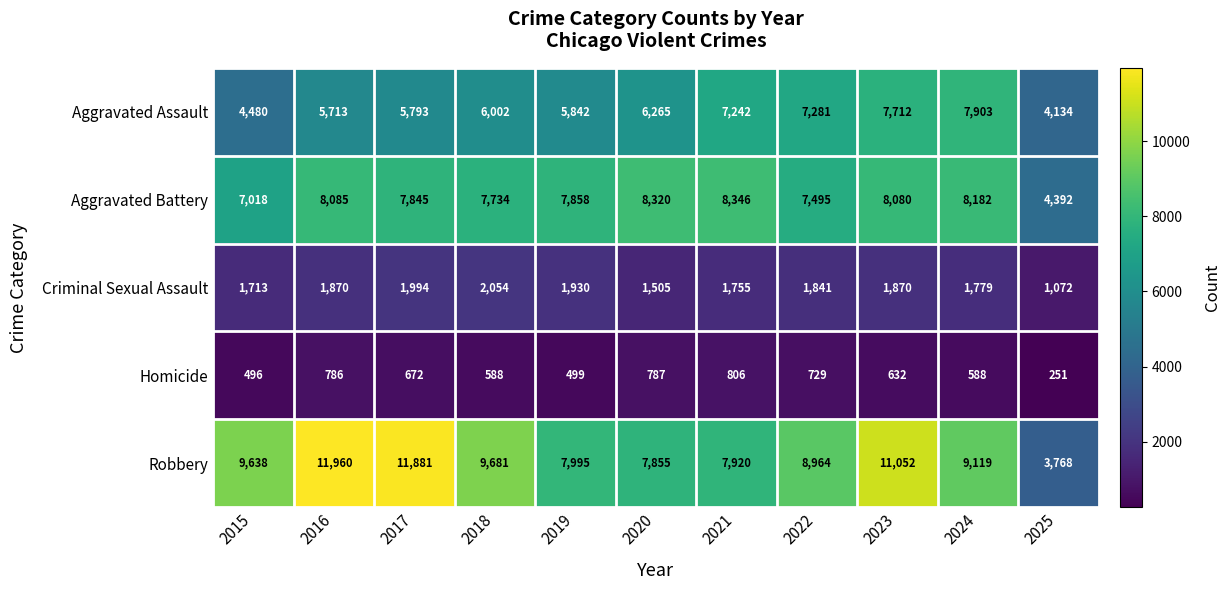

What is the total value across all series at 2015?

23345